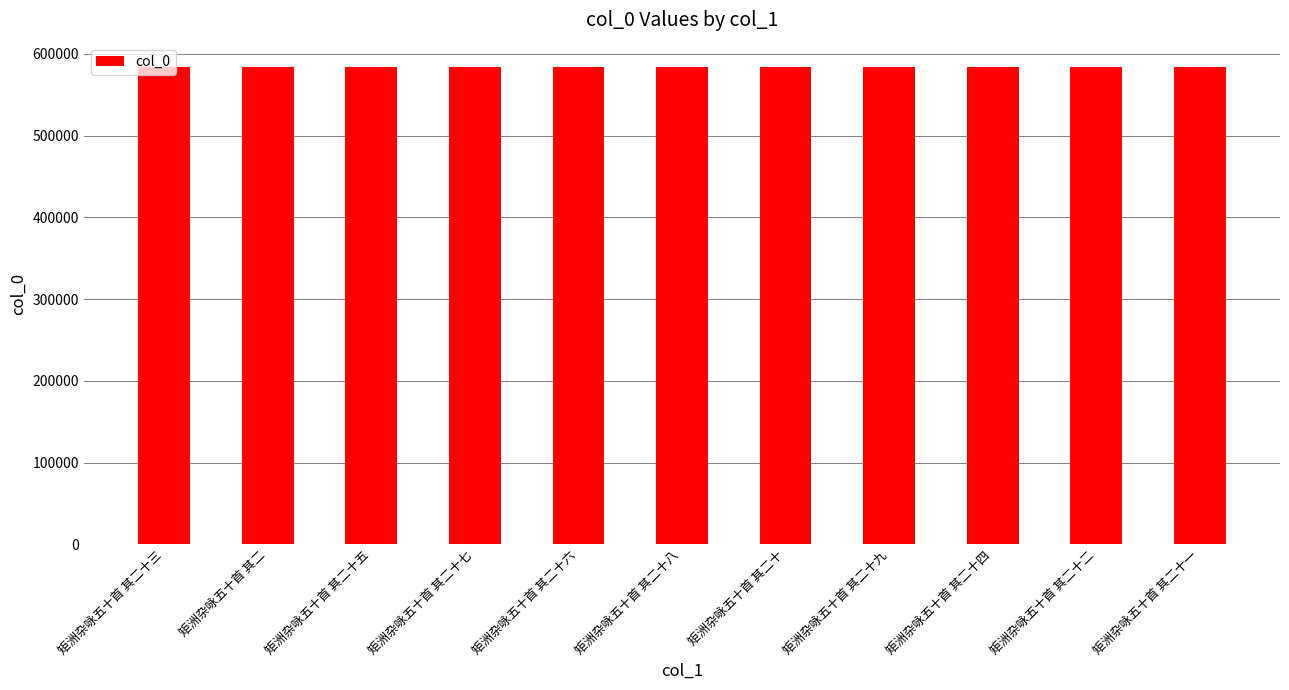

What is the value of the 1st bar from the left?

584538